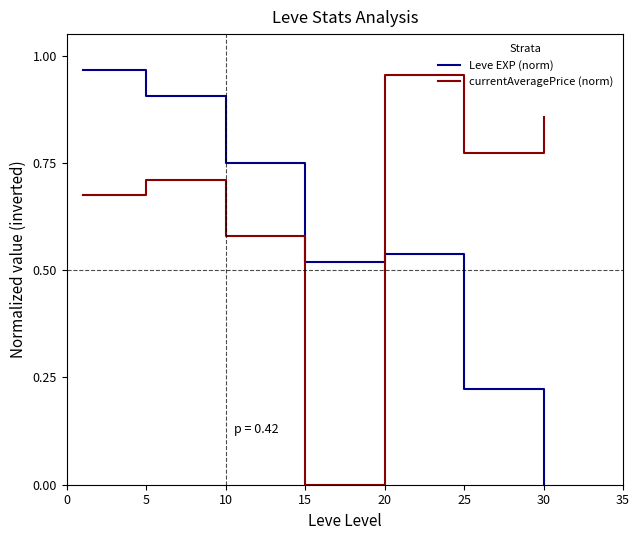

True or false: Leve EXP (norm) and currentAveragePrice (norm) cross at least once.

True